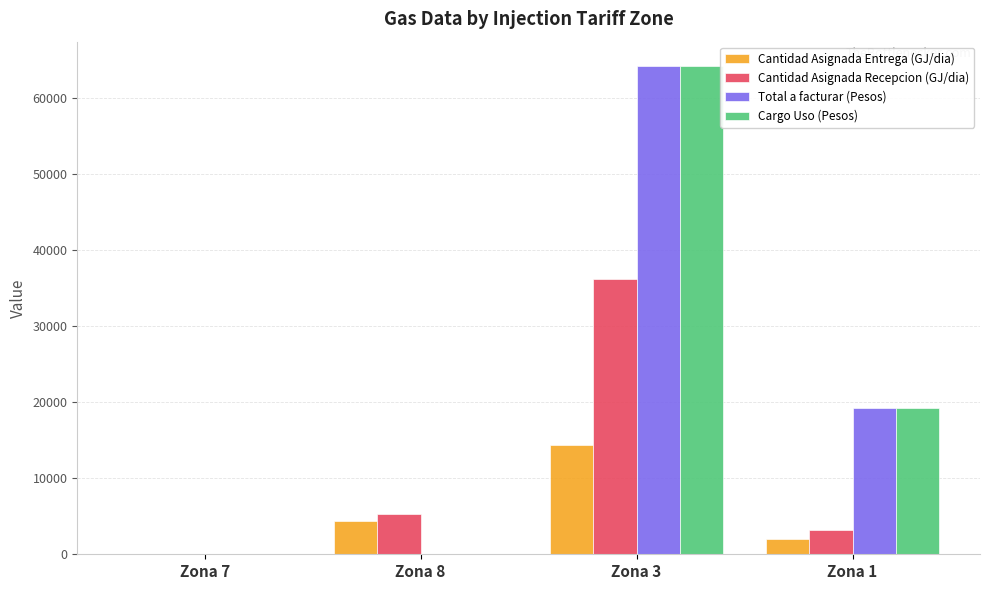

At which label is Total a facturar (Pesos) closest to 32131?

Zona 1